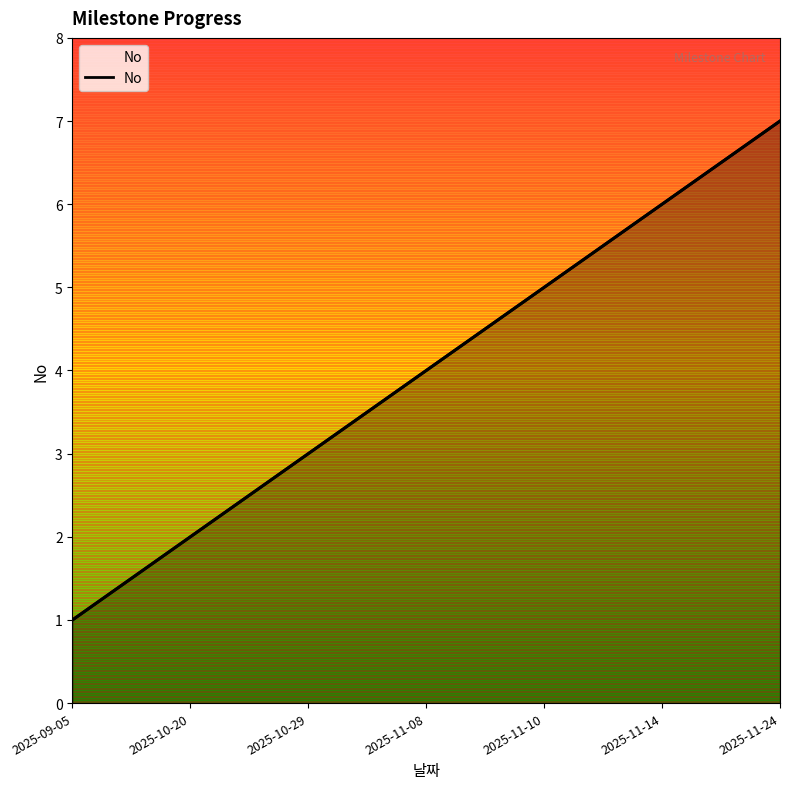

At which category does the chart reach its peak across all series?

2025-11-24